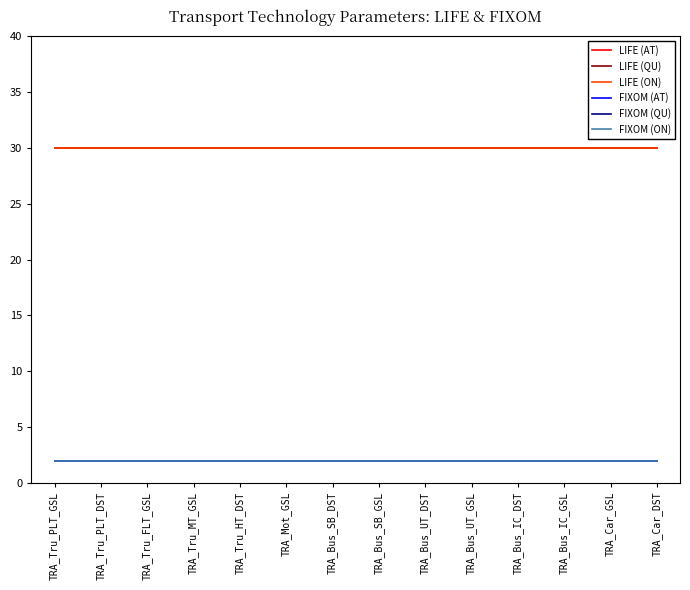

What is the label of the 13th point from the right?

TRA_Tru_PLT_DST